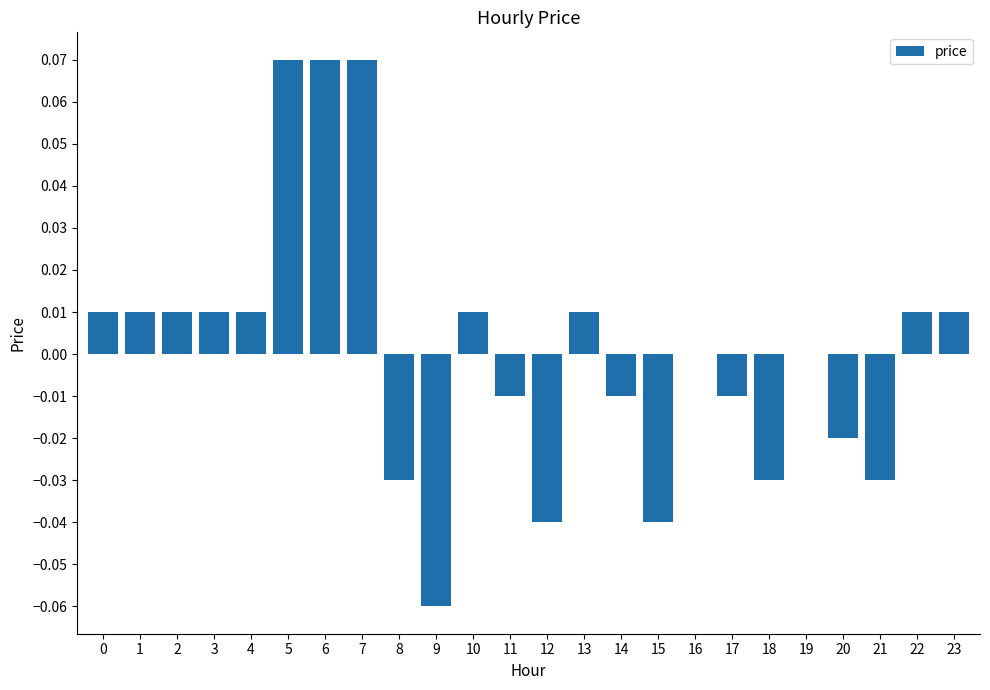

Between 6 and 15, which is larger?

6